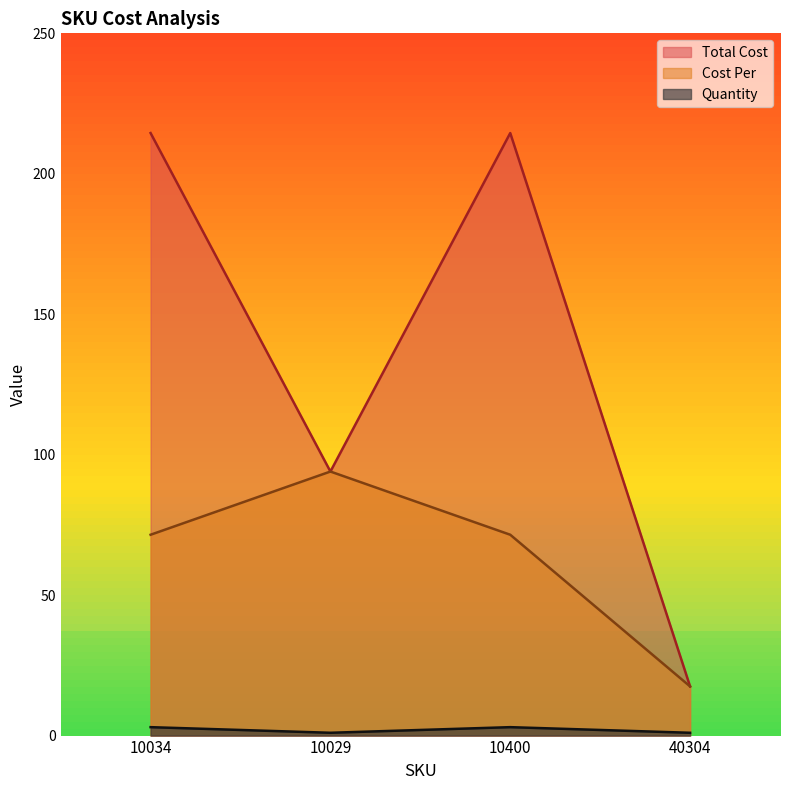

What value does the Cost Per series have at 10034?

71.5